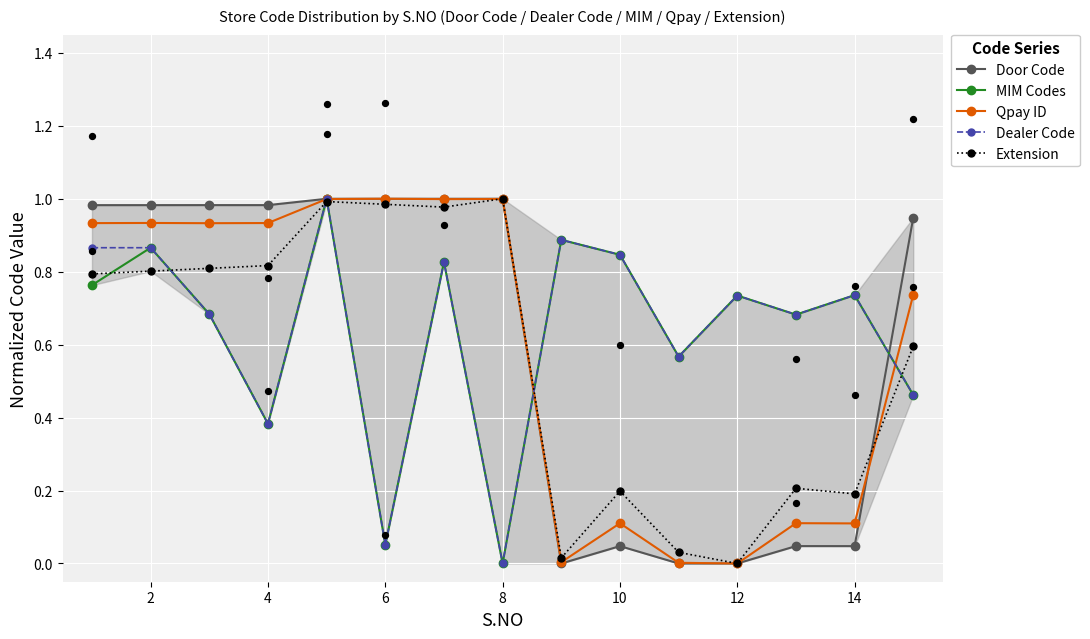

Which series has the largest Y range (max minus min)?

Door Code